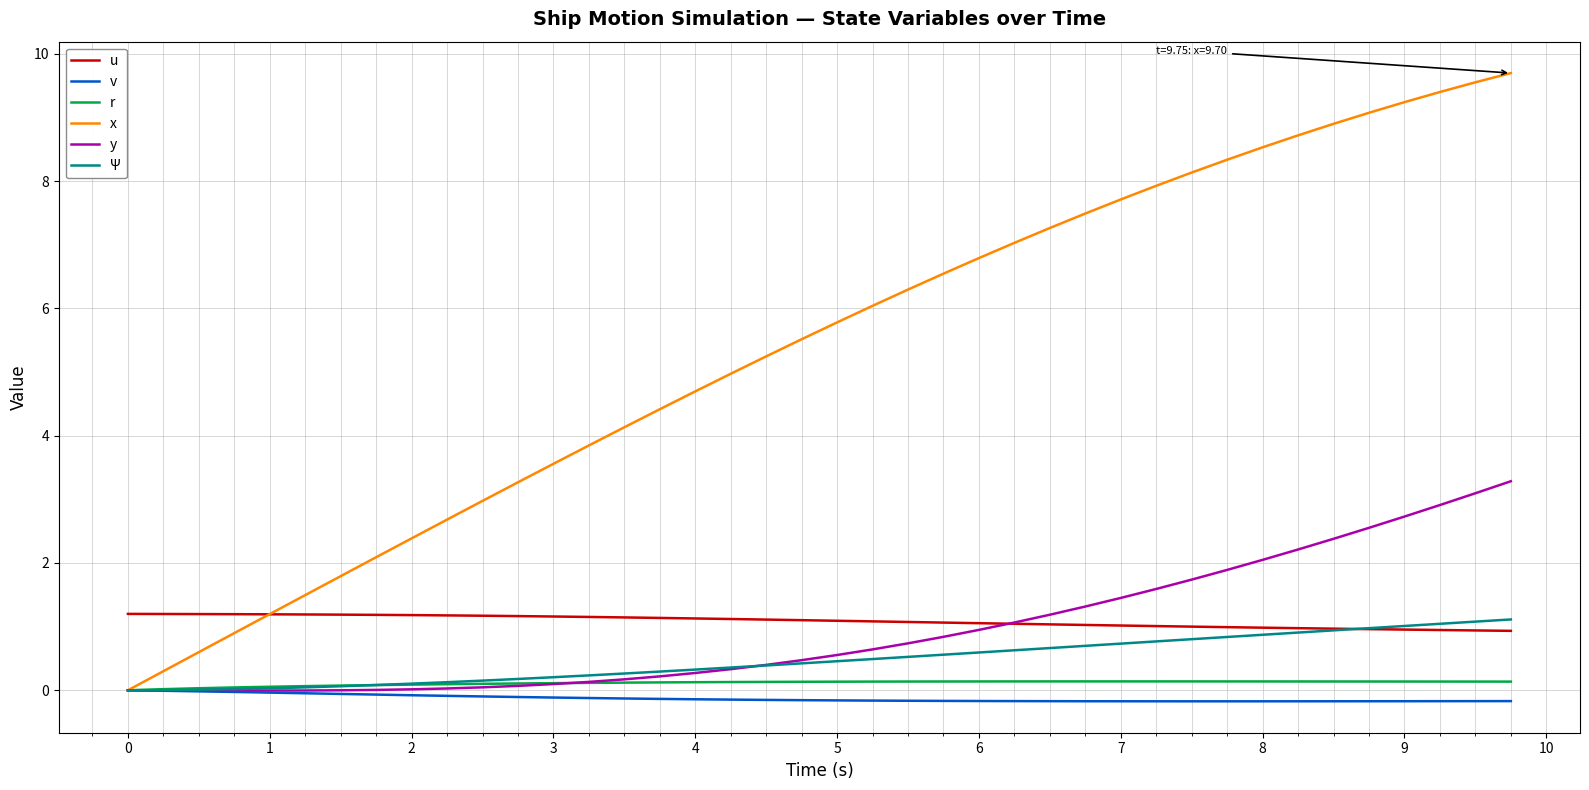

Which series has the largest total across all categories?

x